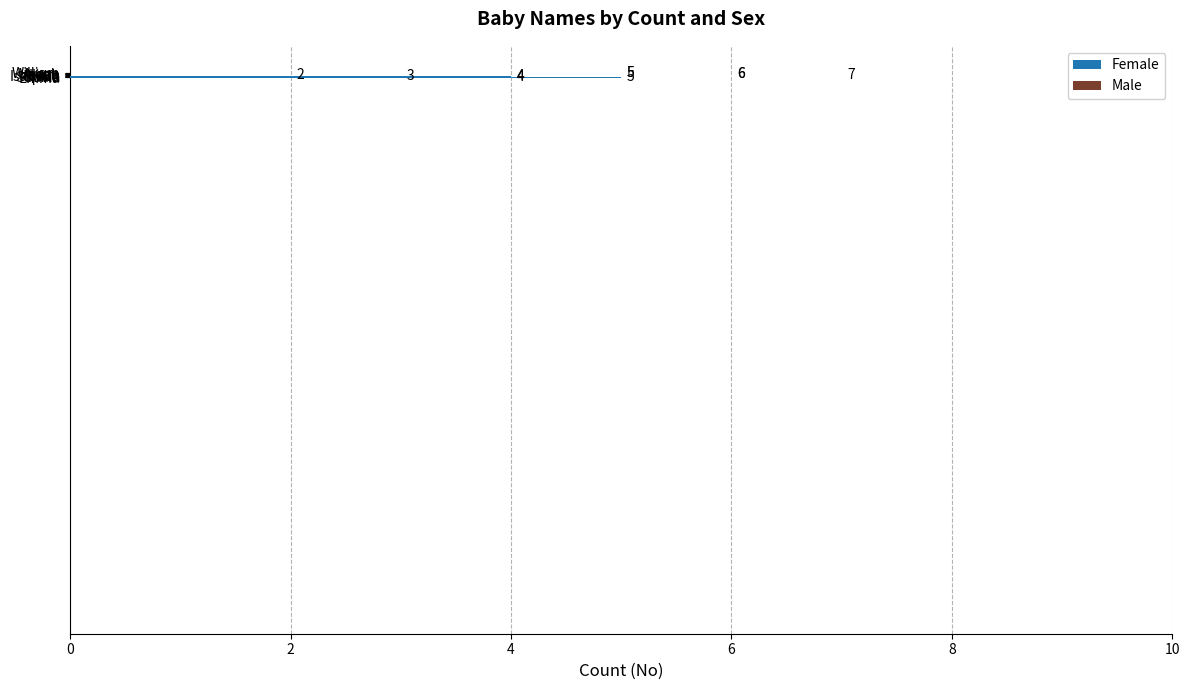

At which category is the sum across all series the highest?

Emma/Noah